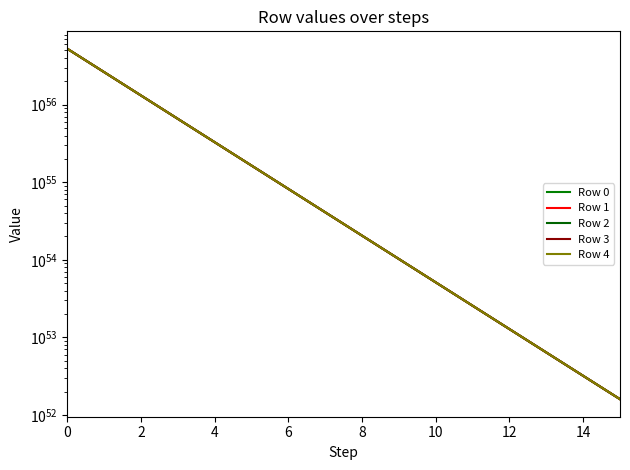

True or false: Row 4 has a value of 94358248463549338637495919129972537943759233843462144 at 13.

False